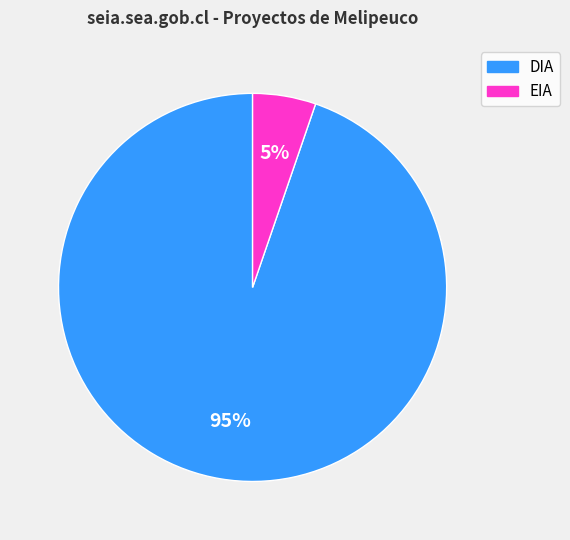

Which has a higher value, EIA or DIA?

DIA